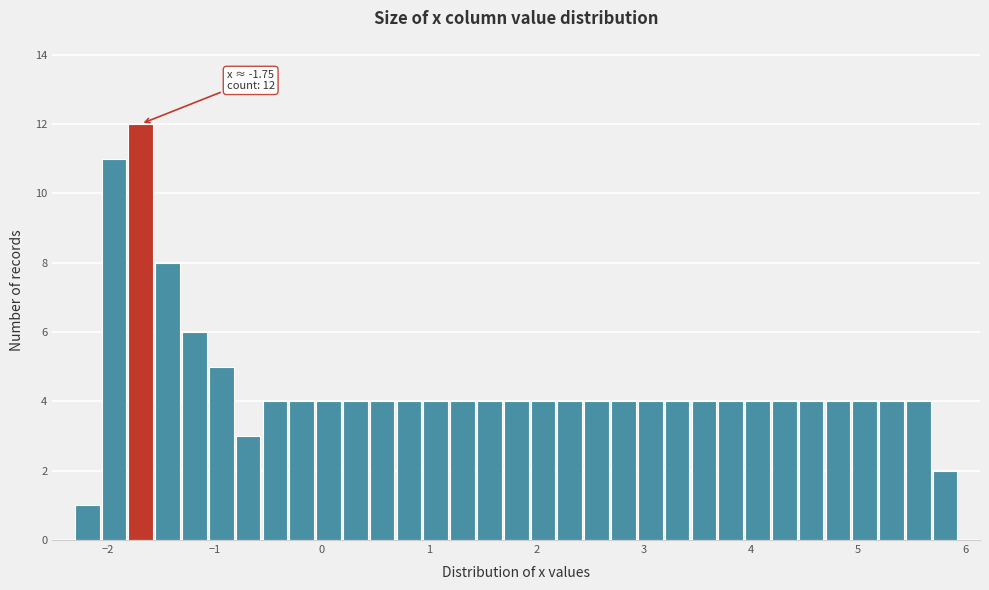

Read against the x-axis, roughly where is the centre of the tallest bar?

-1.7